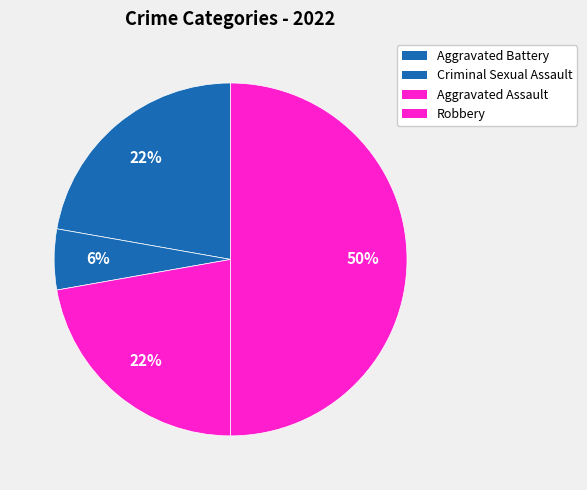

What percentage do Robbery and Aggravated Battery together represent?

72.2%